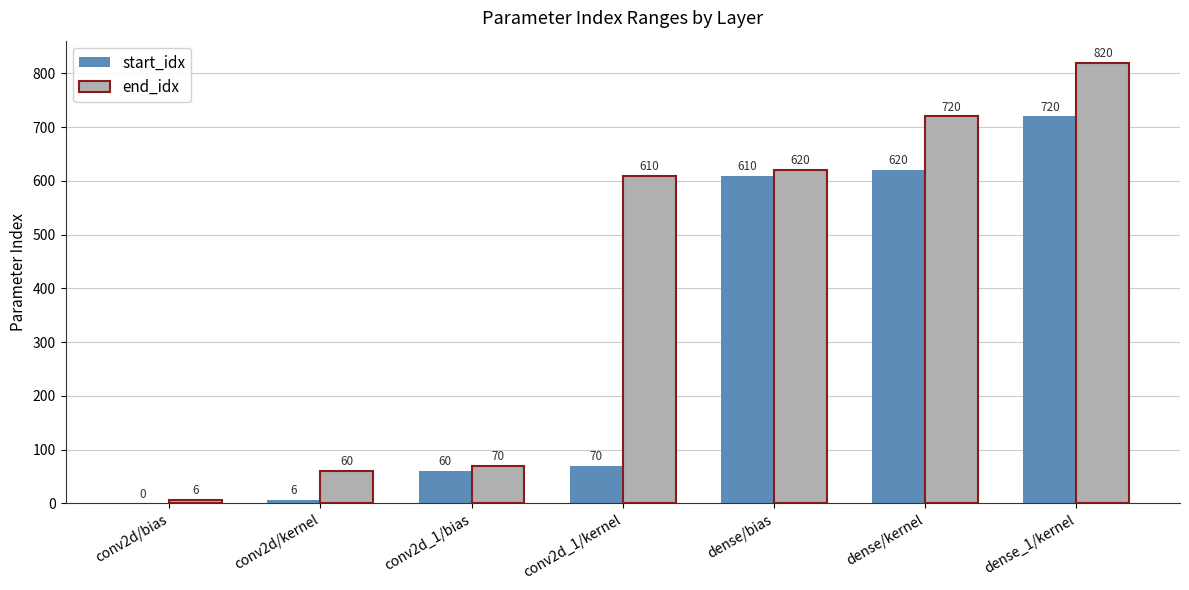

Reading right to left, extract all data points from this chart.

start_idx: dense_1/kernel=720	dense/kernel=620	dense/bias=610	conv2d_1/kernel=70	conv2d_1/bias=60	conv2d/kernel=6	conv2d/bias=0
end_idx: dense_1/kernel=820	dense/kernel=720	dense/bias=620	conv2d_1/kernel=610	conv2d_1/bias=70	conv2d/kernel=60	conv2d/bias=6